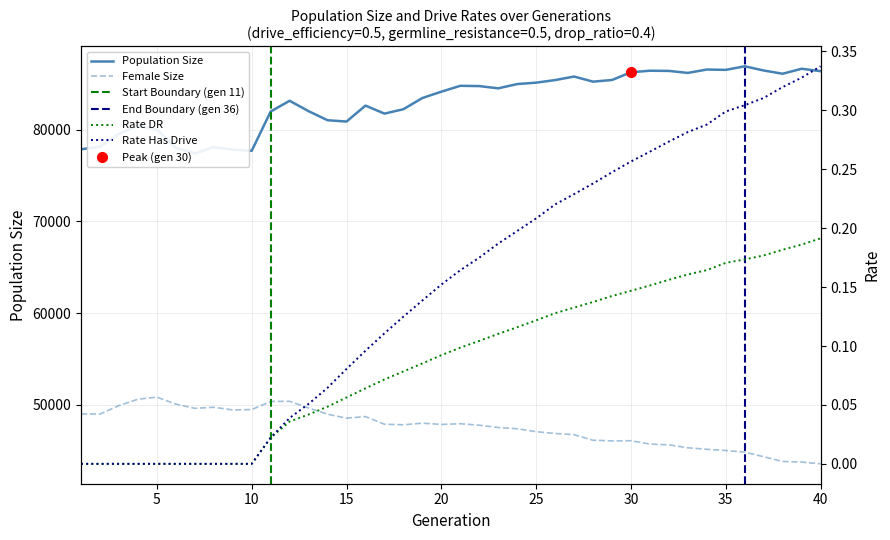

Which series has the widest spread of values?

Population Size